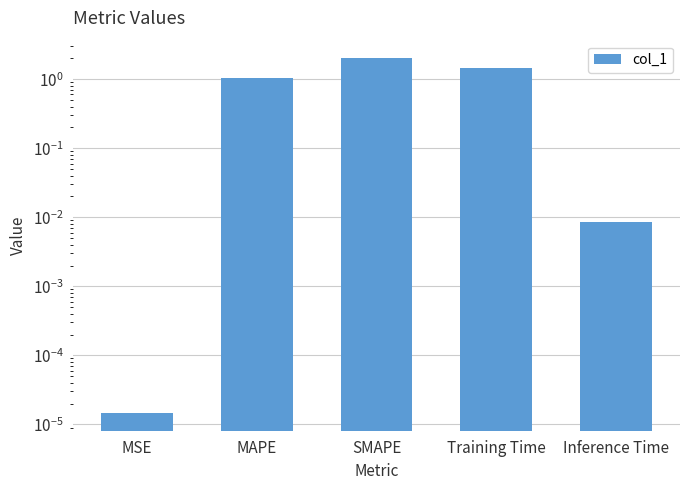

List the labels in order of value, smallest first.

MSE, Inference Time, MAPE, Training Time, SMAPE